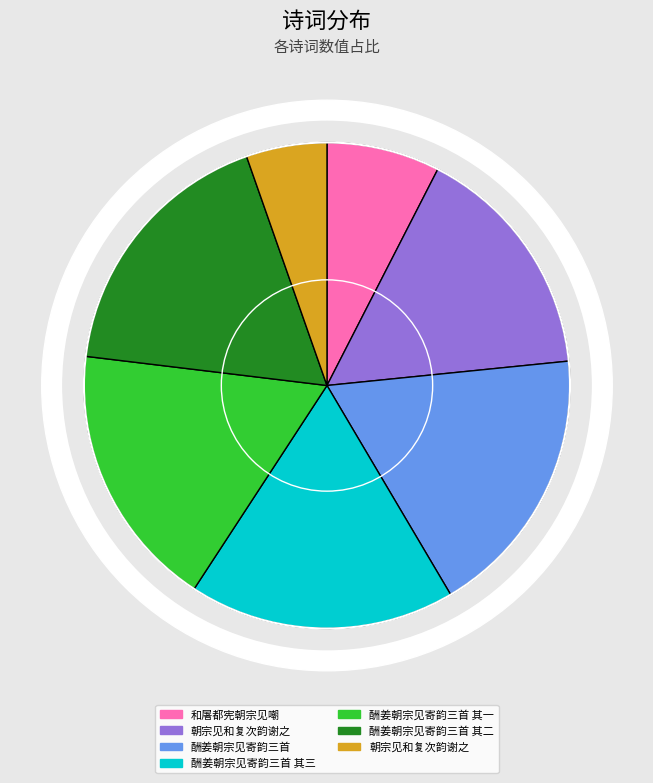

The 酬姜朝宗见寄韵三首 其三 slice represents 18% of the pie. True or false?

True